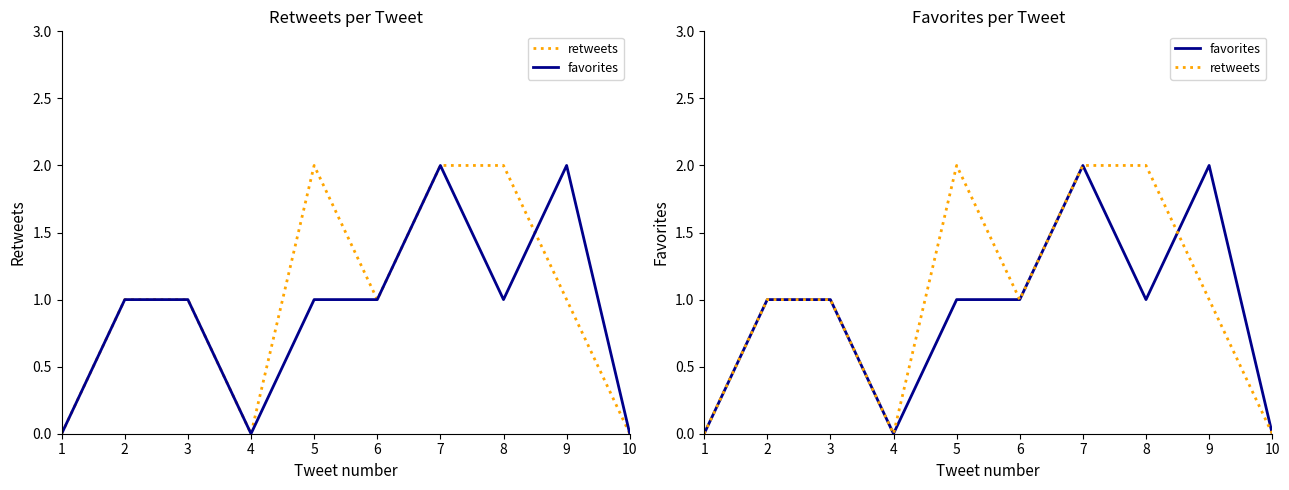

Reading right to left, list all the values displayed in this chart.

retweets: 0	1	2	2	1	2	0	1	1	0
favorites: 0	2	1	2	1	1	0	1	1	0